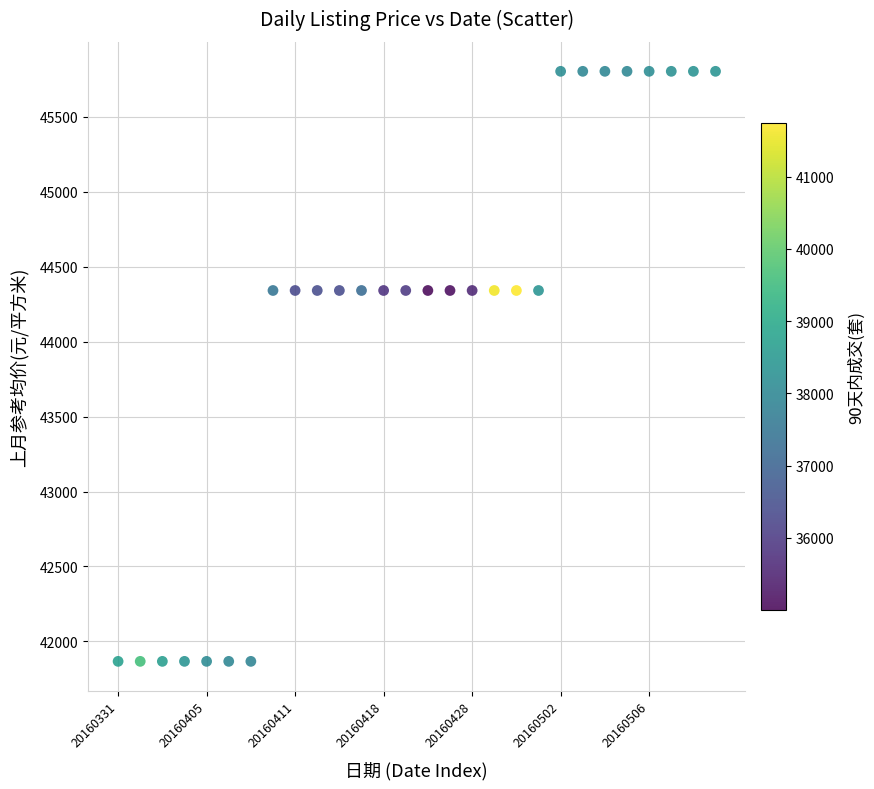

What is the range of Y values (max minus min)?

3936